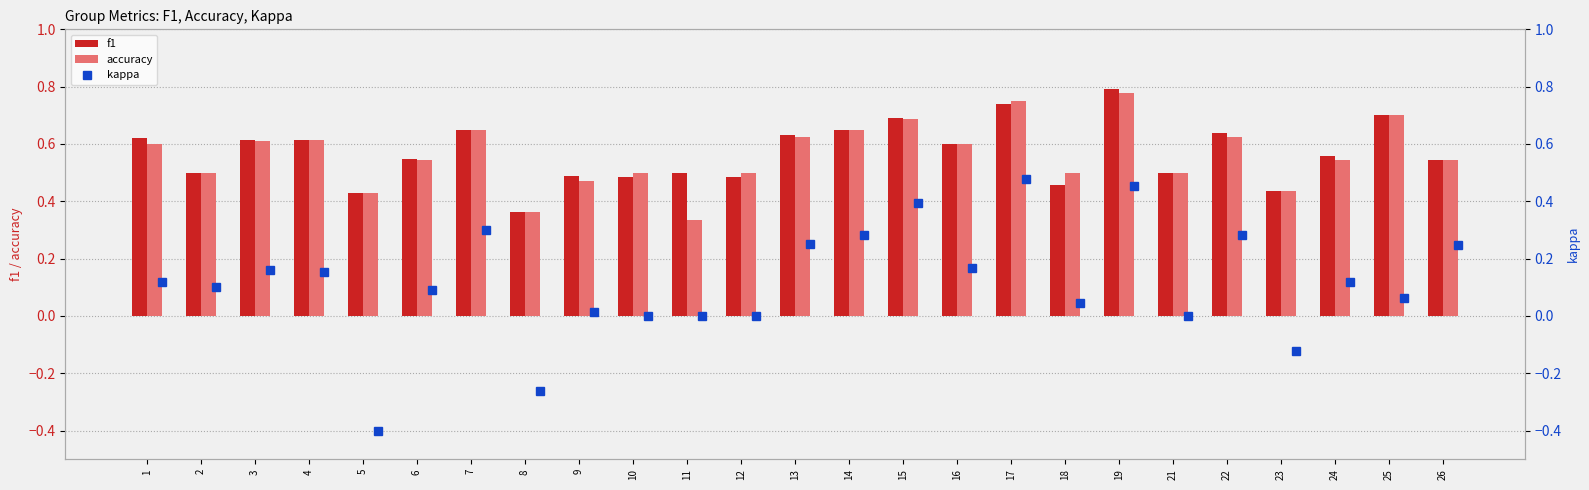

What is the maximum value for accuracy?

0.8